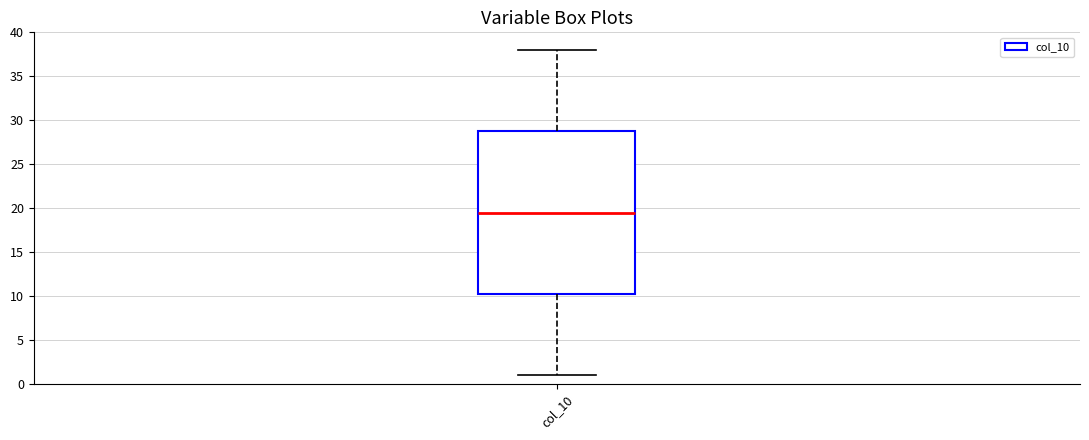

Read this box plot against the y-axis: the position of the median line, the range covered by the box, and the ends of both whiskers. The values are not printed on the chart, so give them approximately, as read against the axis.

median 19.5, box 10.5 to 29.0, whiskers 1.0 to 38.0